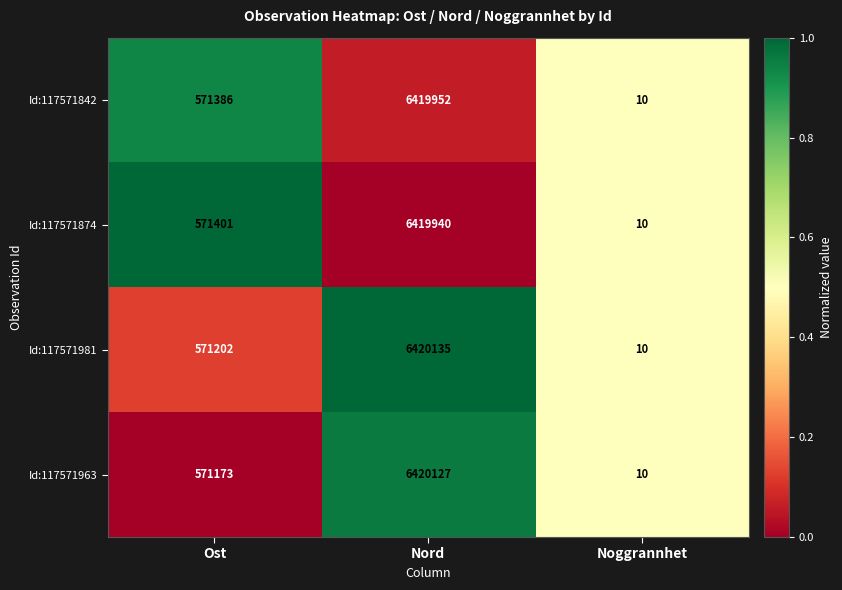

What is the total value across all series at Noggrannhet?

40